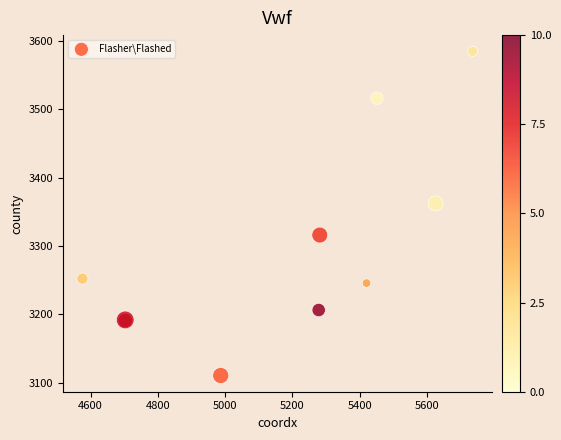

What Y value in the scatter plot is closest to 3347?

3362.4